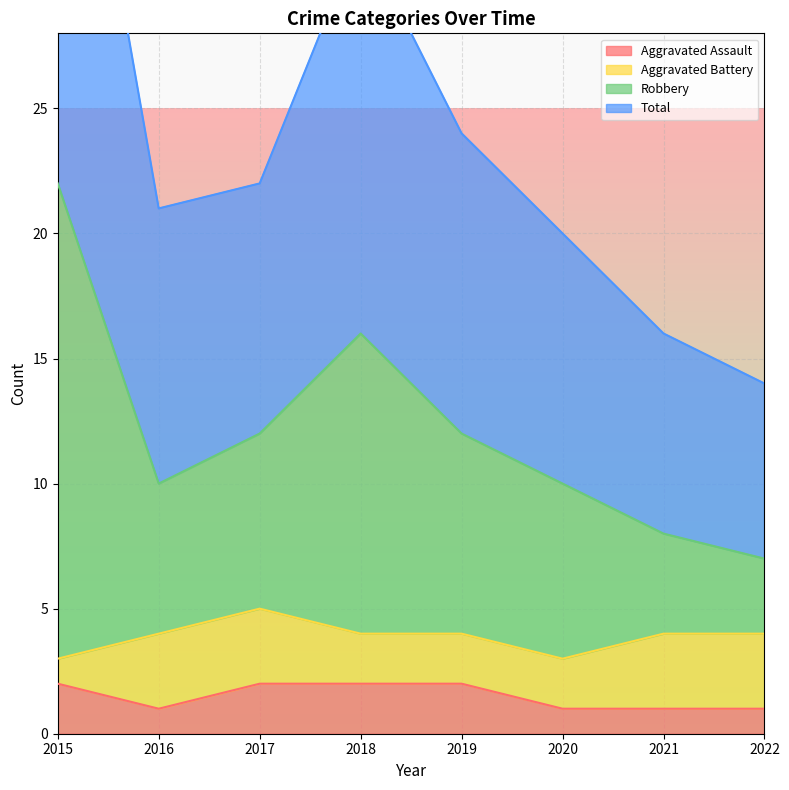

True or false: Aggravated Assault and Robbery intersect in this chart.

False